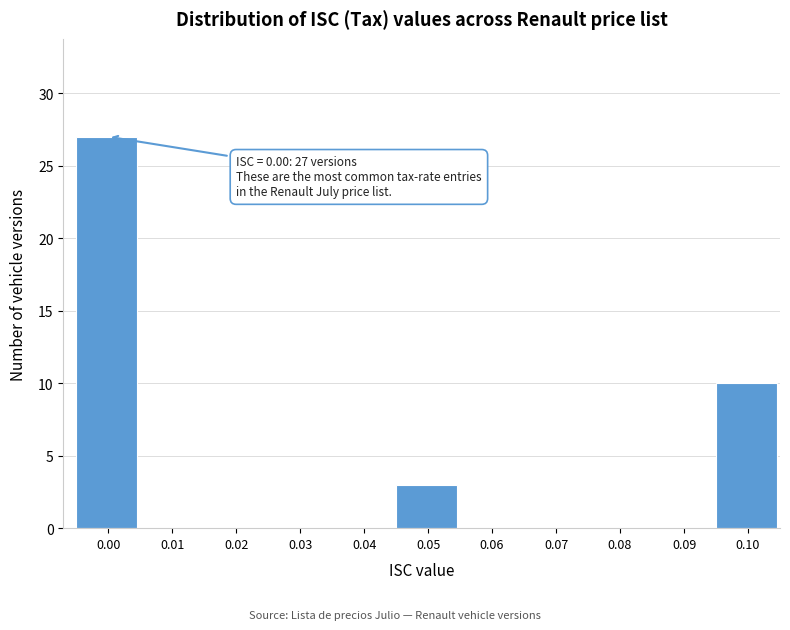

Reading left to right, extract all data points from this chart.

0.00=27	0.01=0	0.02=0	0.03=0	0.04=0	0.05=3	0.06=0	0.07=0	0.08=0	0.09=0	0.10=10